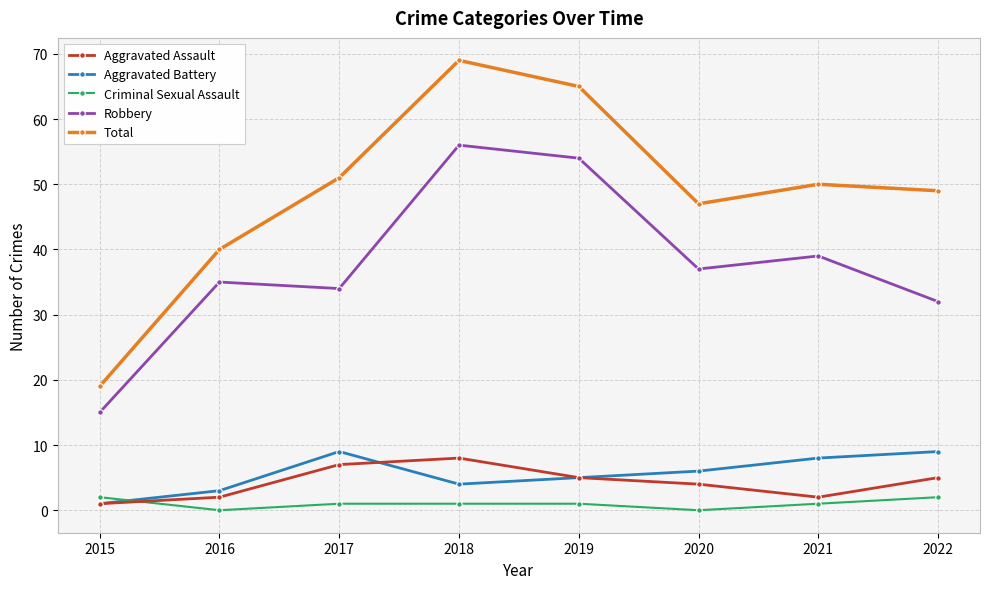

Rank the categories by Total value from highest to lowest.

2018, 2019, 2017, 2021, 2022, 2020, 2016, 2015